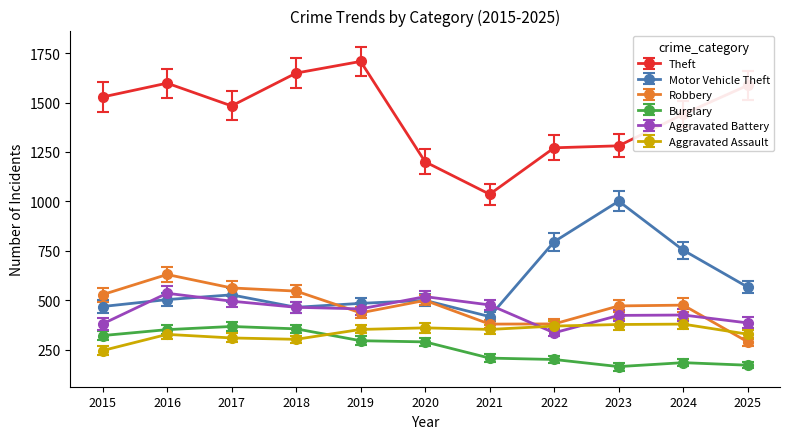

In Aggravated Battery, how many points are higher than both neighbors (excluding endpoints)?

3